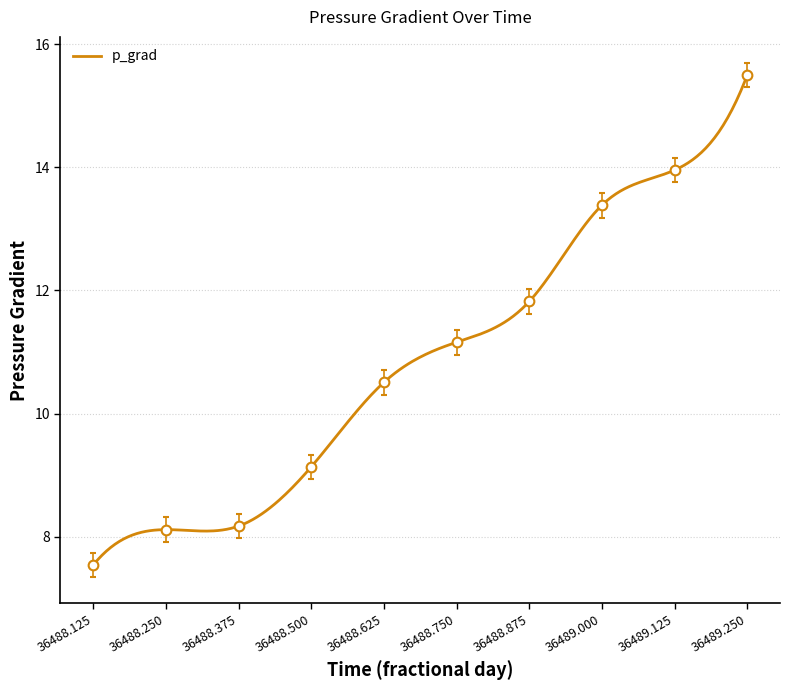

What is the minimum value shown in the chart?

7.5